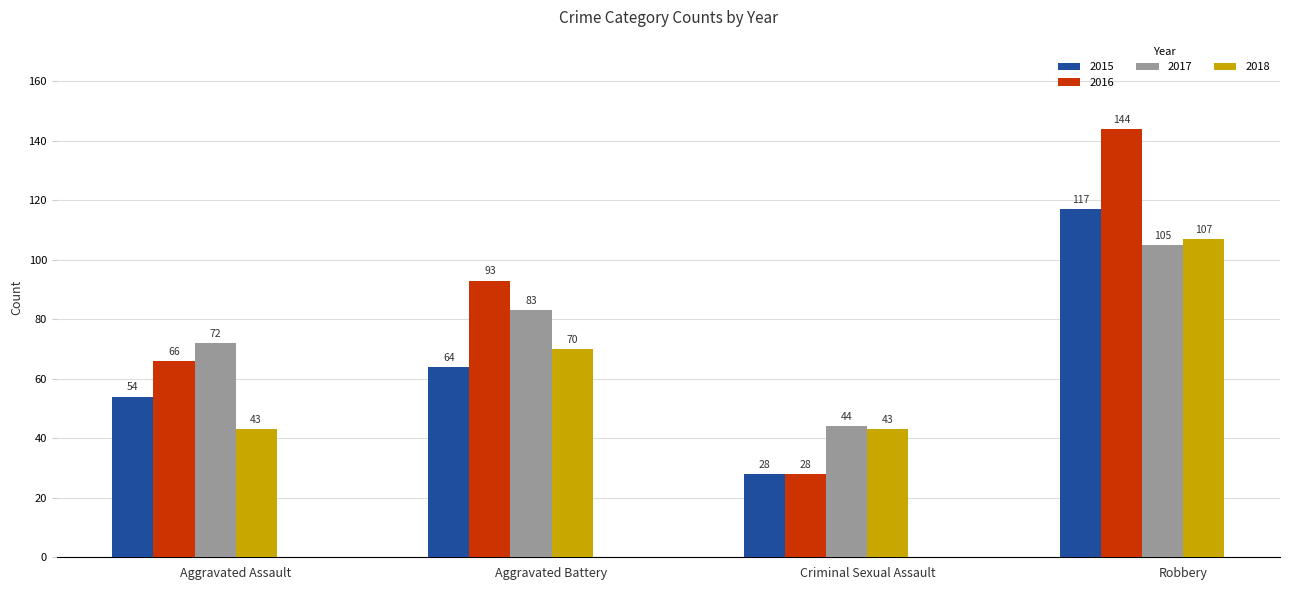

True or false: 2015 has a value of 196 at Robbery.

False